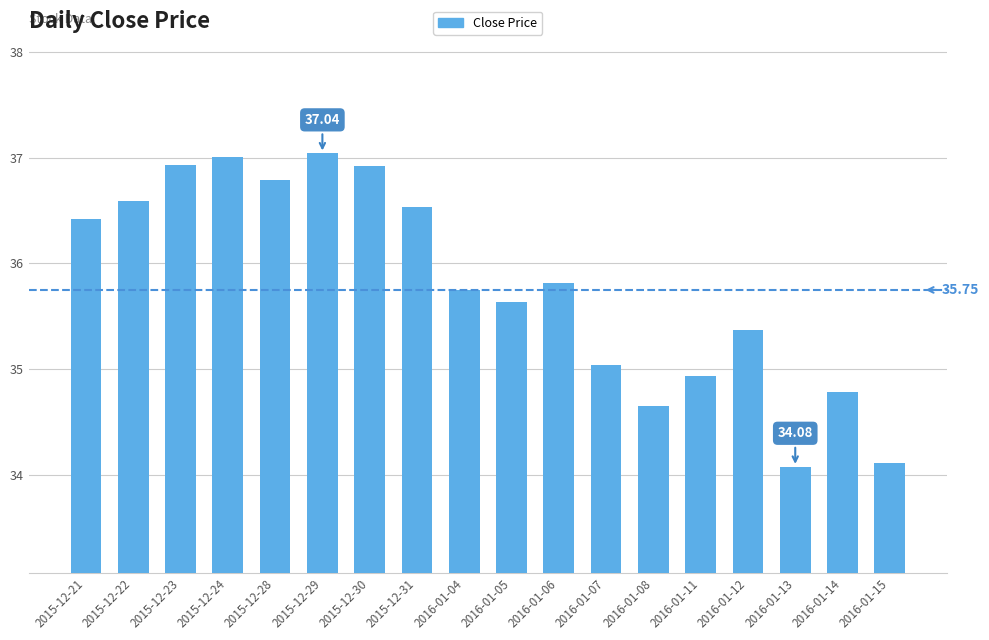

What is the change in value from 2015-12-22 to 2015-12-23?

+0.3